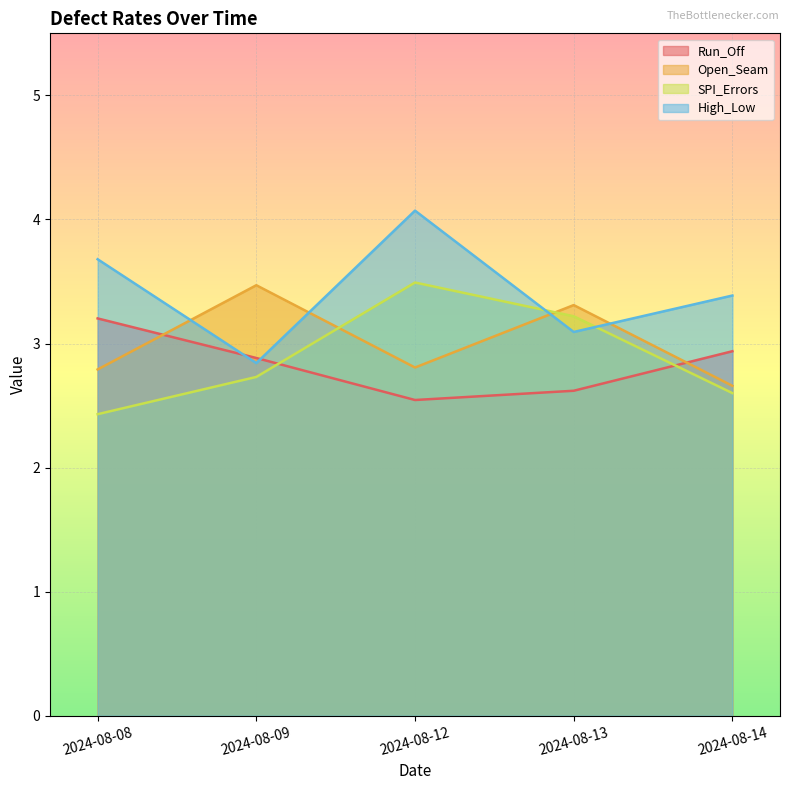

What is the difference between the High_Low values at 2024-08-08 and 2024-08-09?

0.8